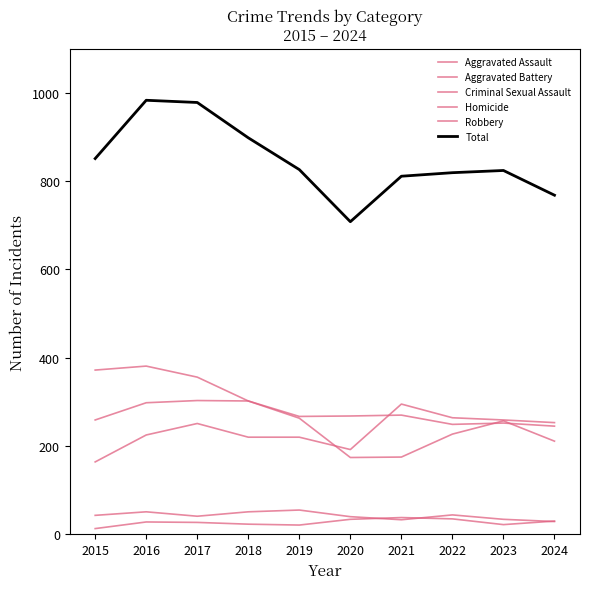

Does the chart display data point markers on the line(s)?

No